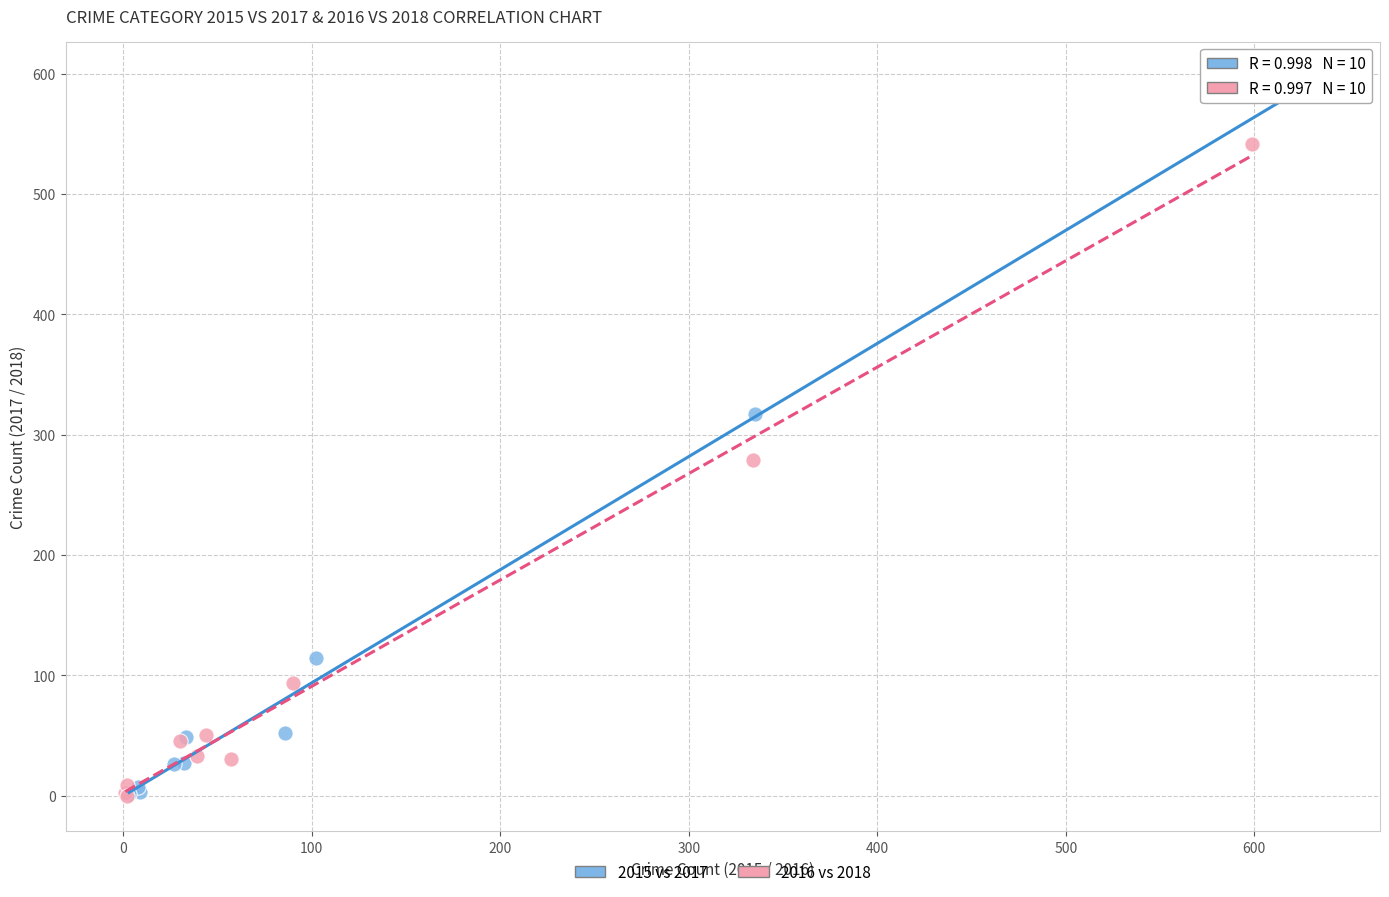

Which series has the largest Y range (max minus min)?

2015 vs 2017